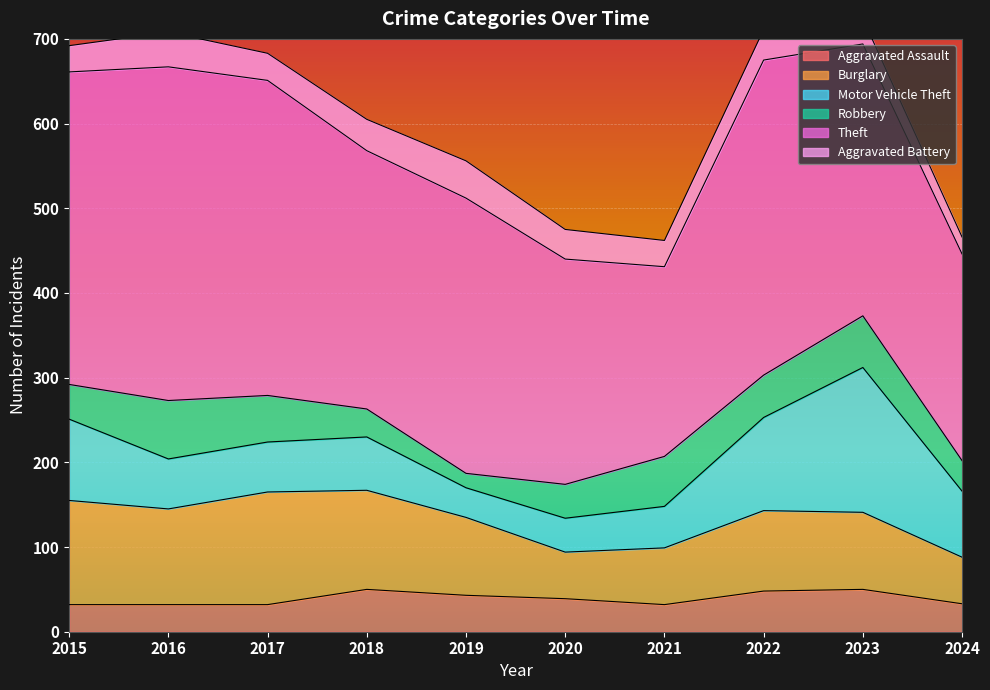

After their last crossing, which series has the higher values: Robbery or Motor Vehicle Theft?

Motor Vehicle Theft